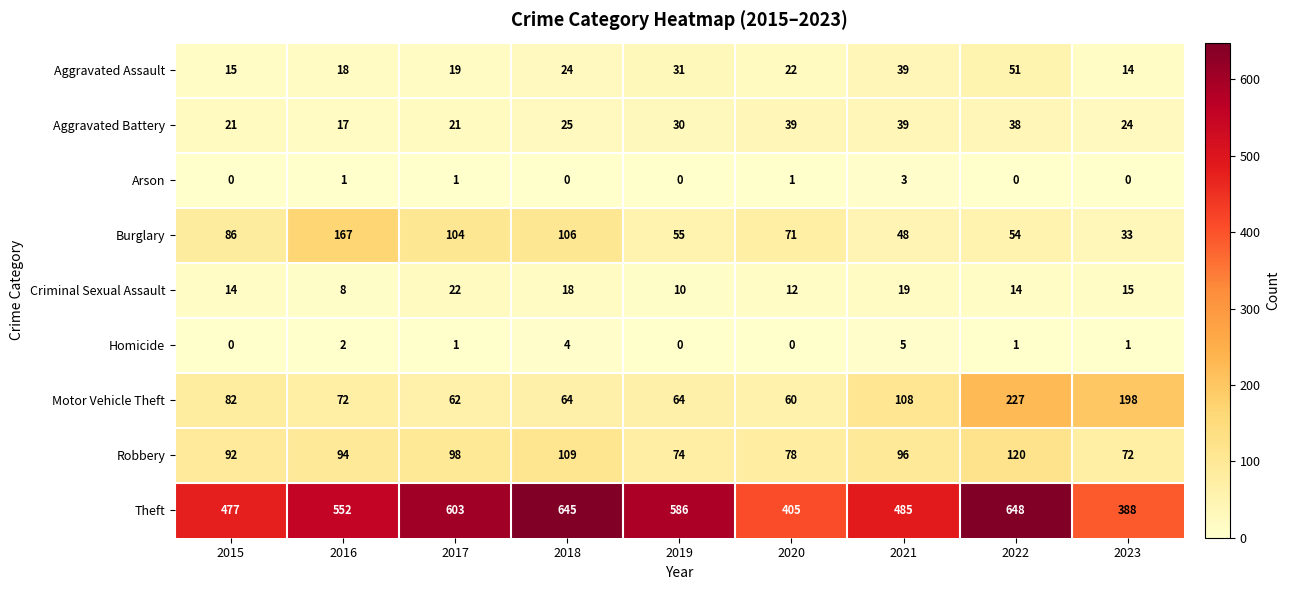

What is the spread (max minus min) of values at 2019?

586